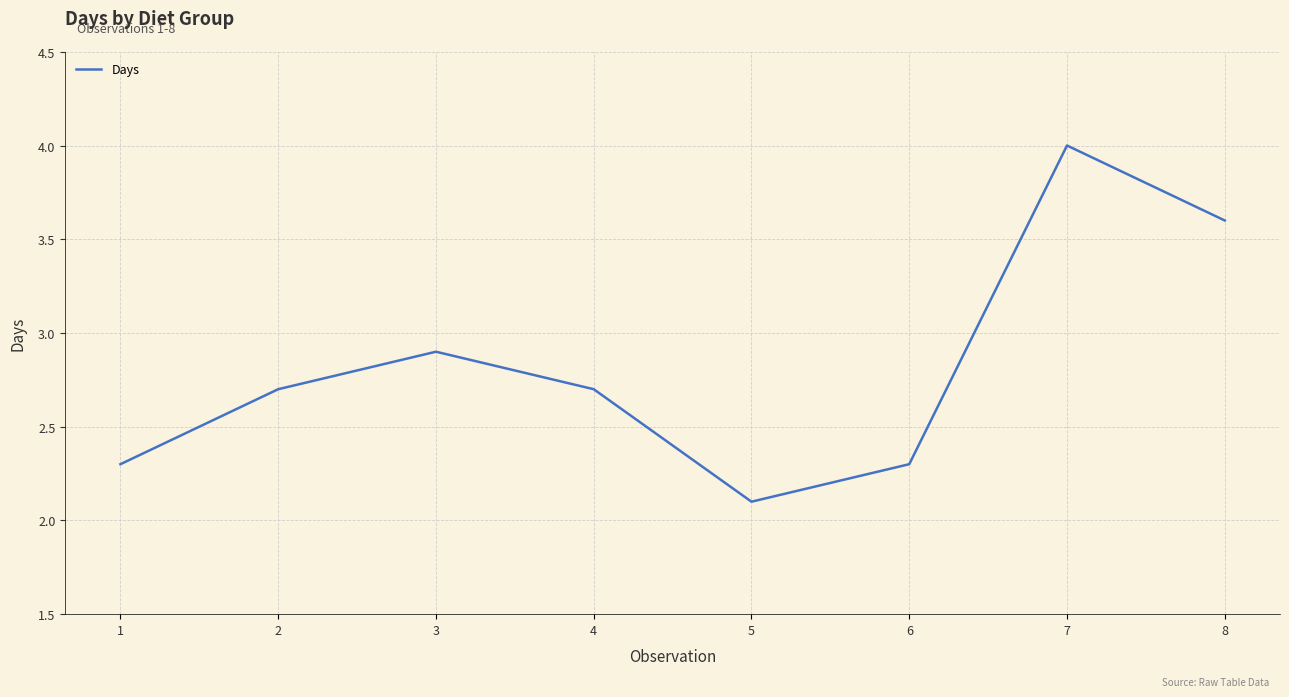

How many interior local peaks (higher than both neighbors) does the data have?

2